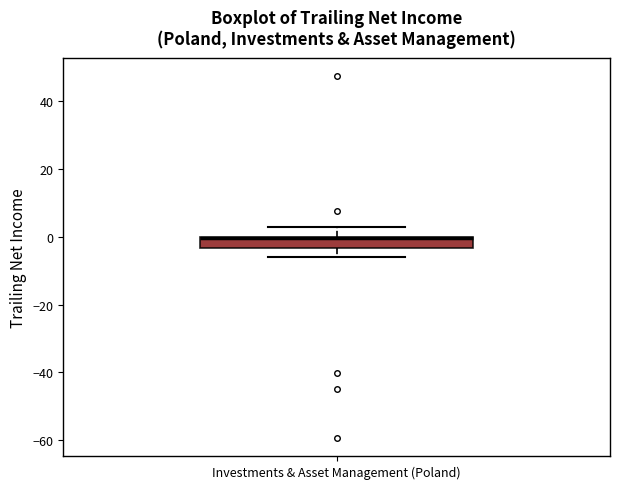

Read this box plot against the y-axis: the position of the median line, the range covered by the box, and the ends of both whiskers. The values are not printed on the chart, so give them approximately, as read against the axis.

median 0 (drawn on the box's upper edge), box -4 to 0, whiskers -6 to 2